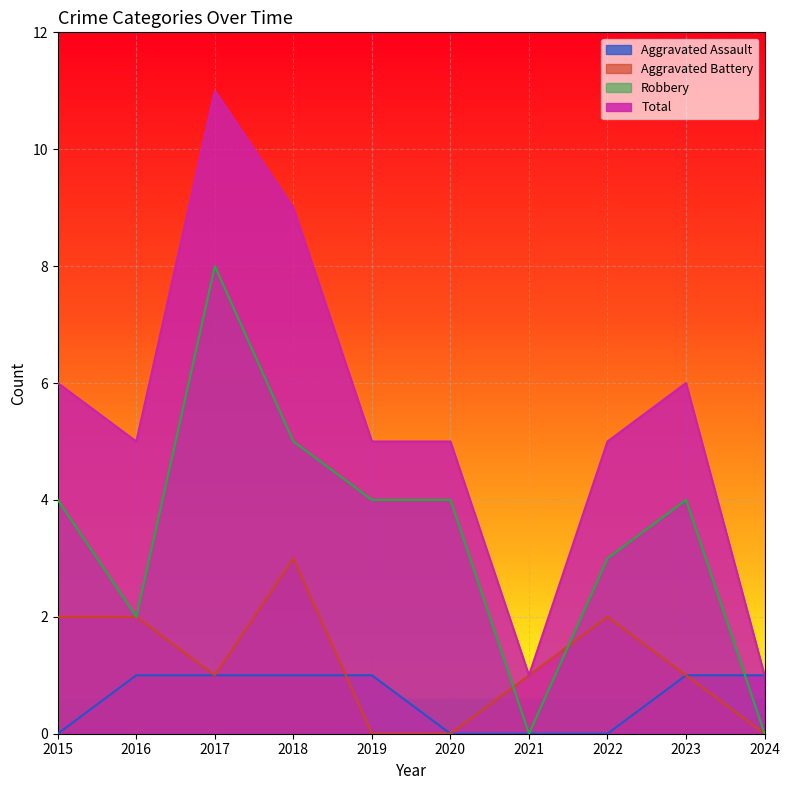

The value of Aggravated Battery at 2024 is 1. True or false?

False